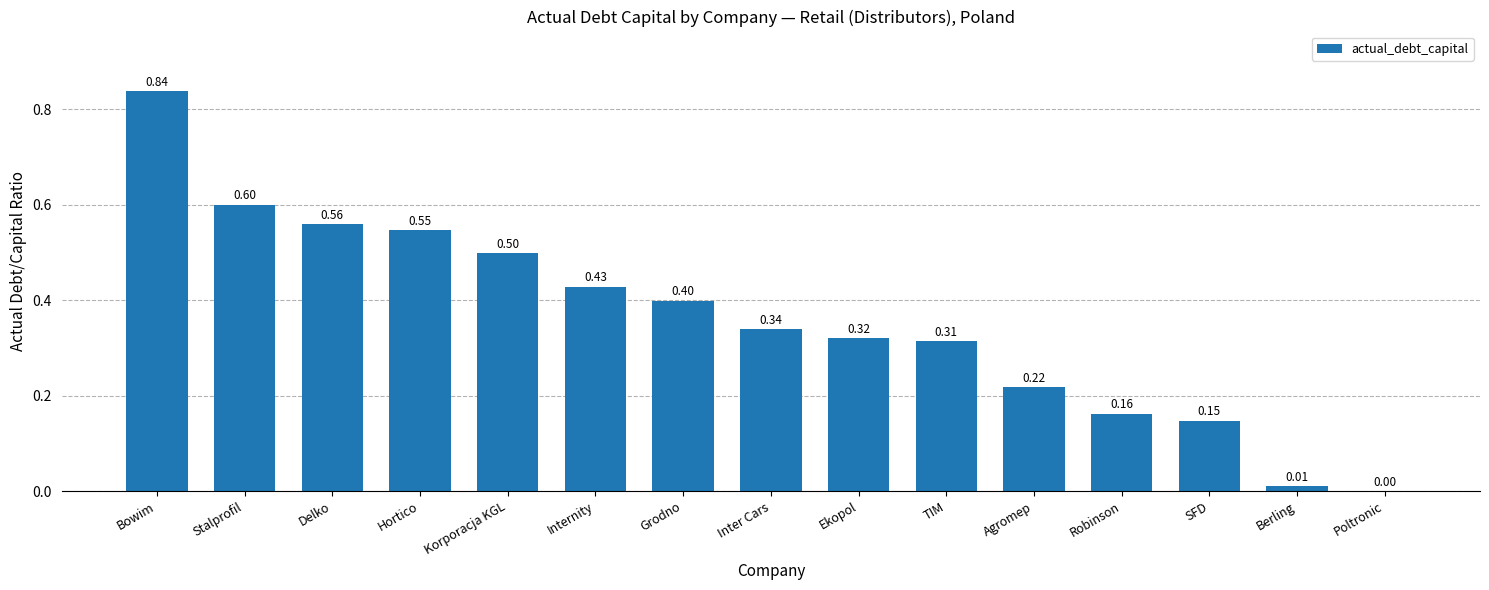

What is the sum of the values at Delko and Robinson?

0.7